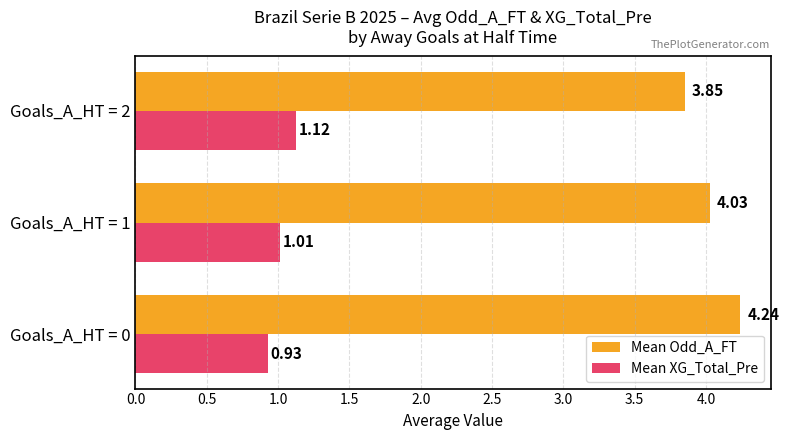

What is the total value across all series at Goals_A_HT = 1?

5.0